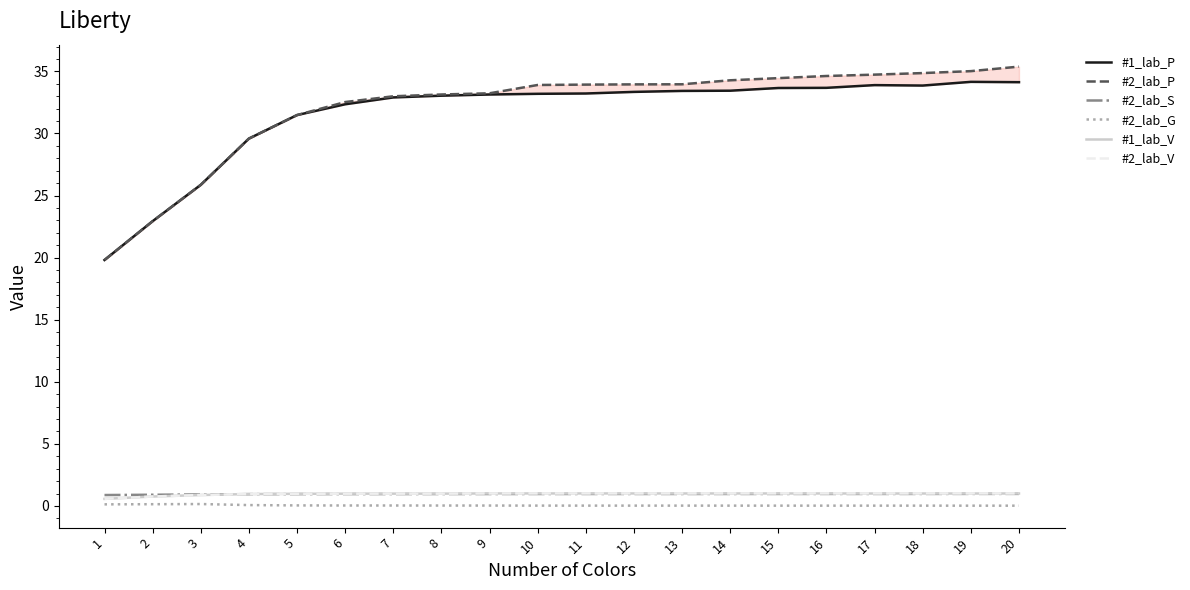

True or false: #2_lab_G and #1_lab_V cross at least once.

False